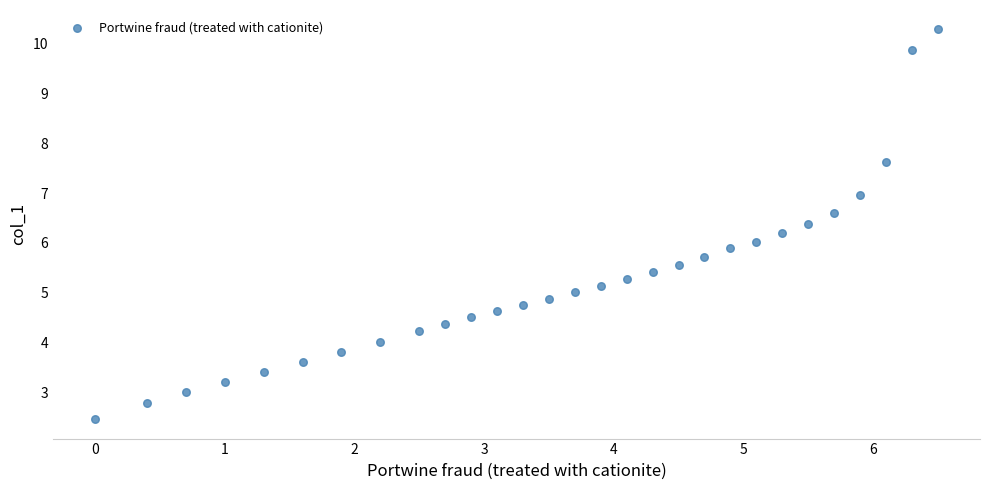

What is the range of X values (max minus min)?

6.5